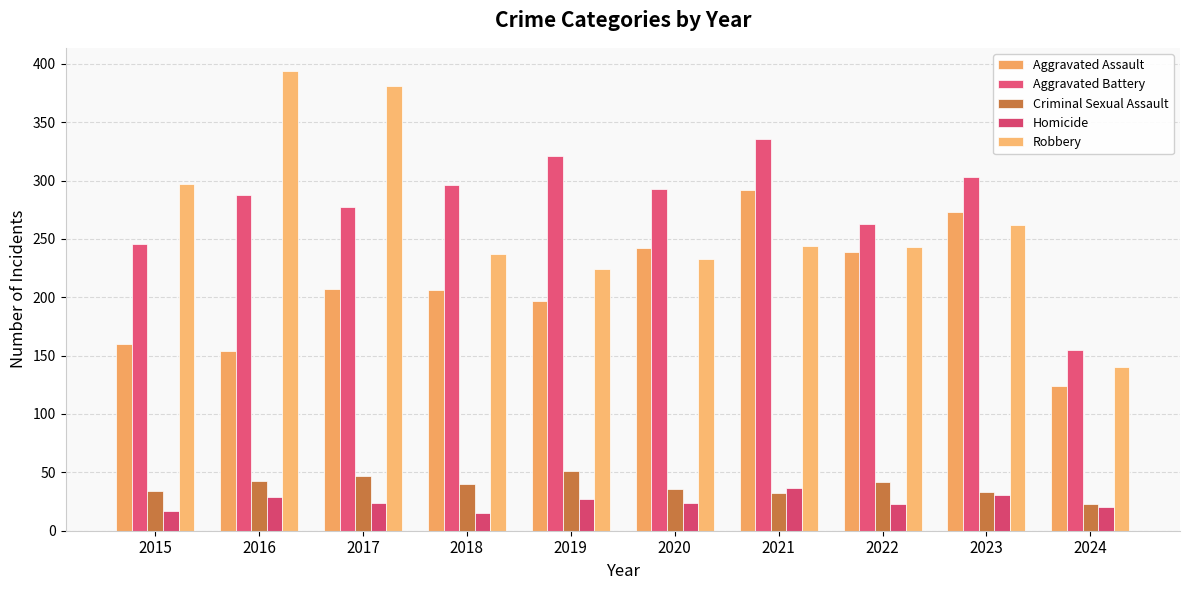

What is the sum of the Criminal Sexual Assault values at 2020 and 2023?

69